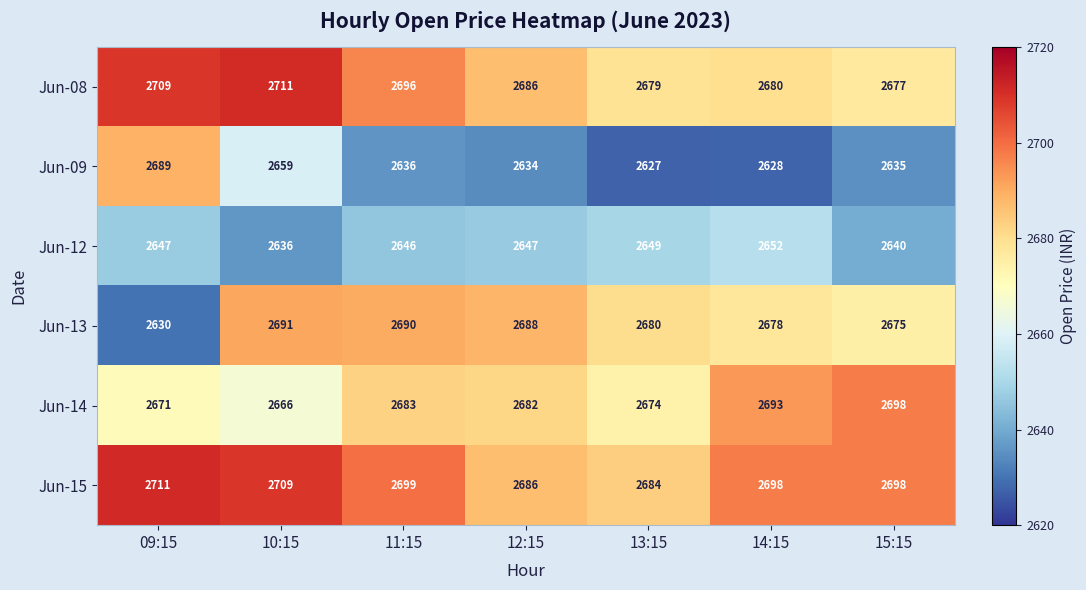

Which category has the highest value in the Jun-13 series?

10:15